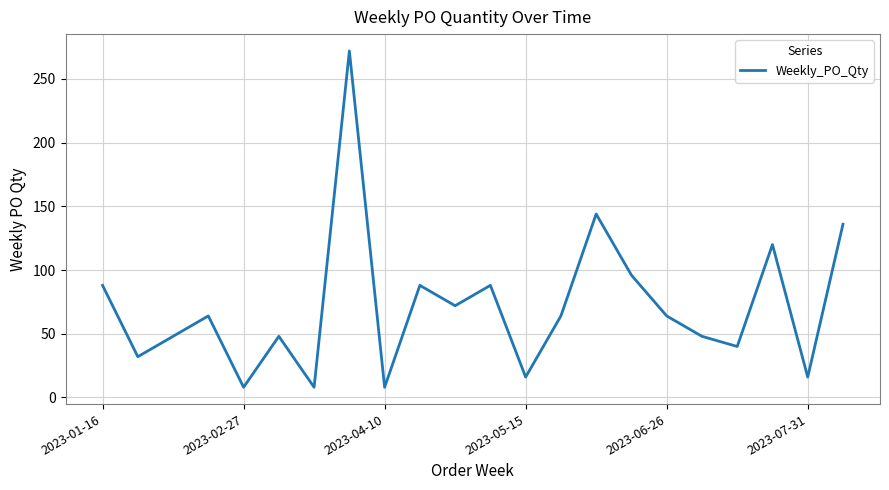

What is the maximum value shown in the chart?

272